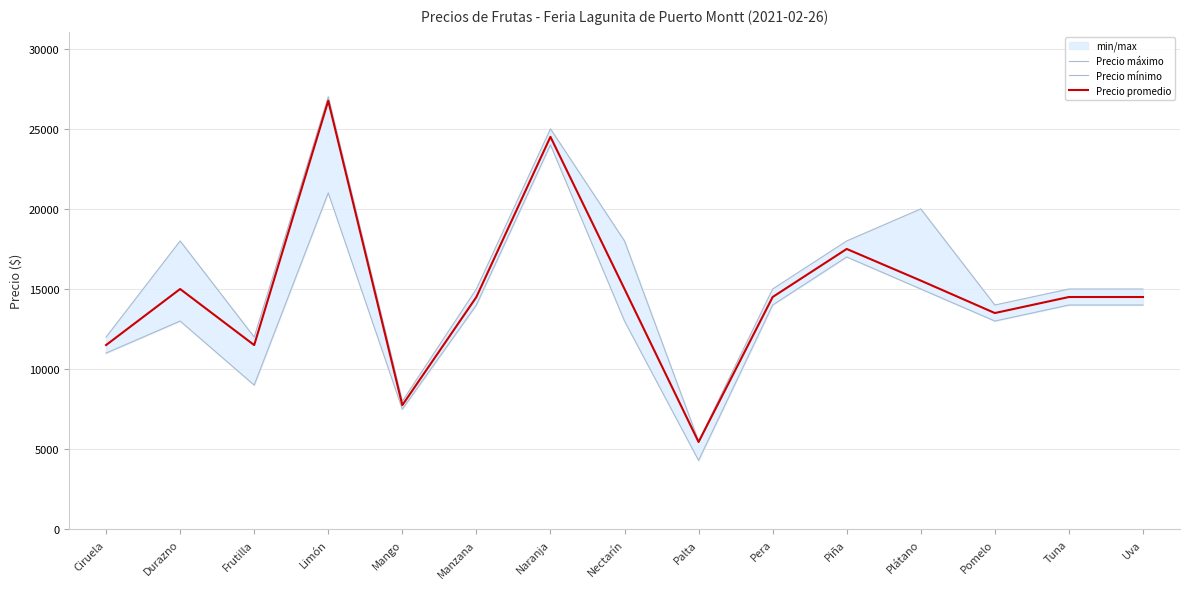

Where does the Precio máximo series first go above 15000?

Durazno